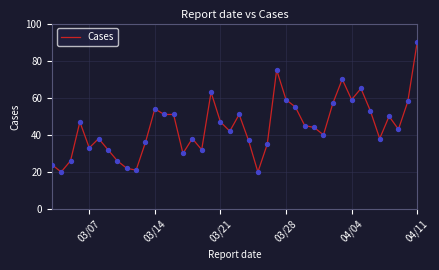

What is the difference between the maximum and minimum values?

70